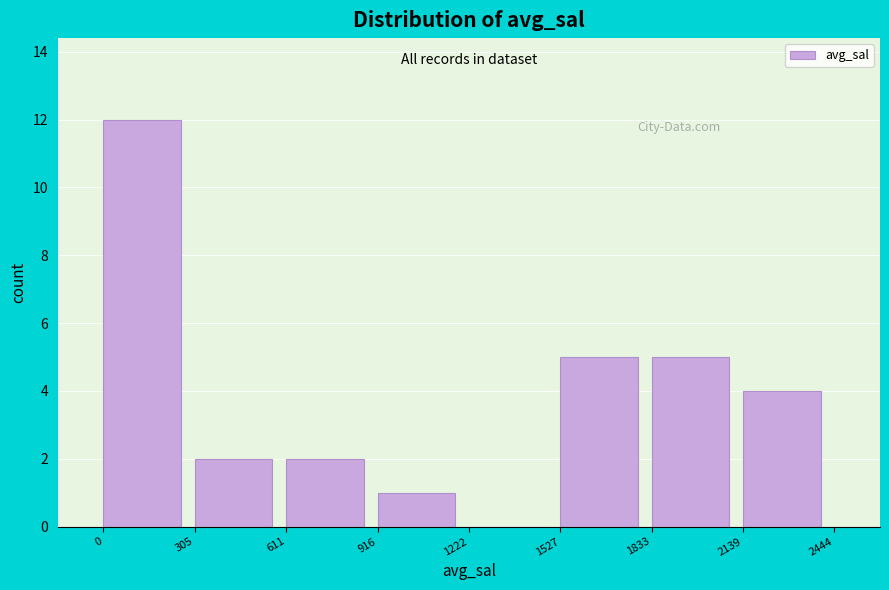

Over which range of the x-axis is the bar tallest?

0 to 305